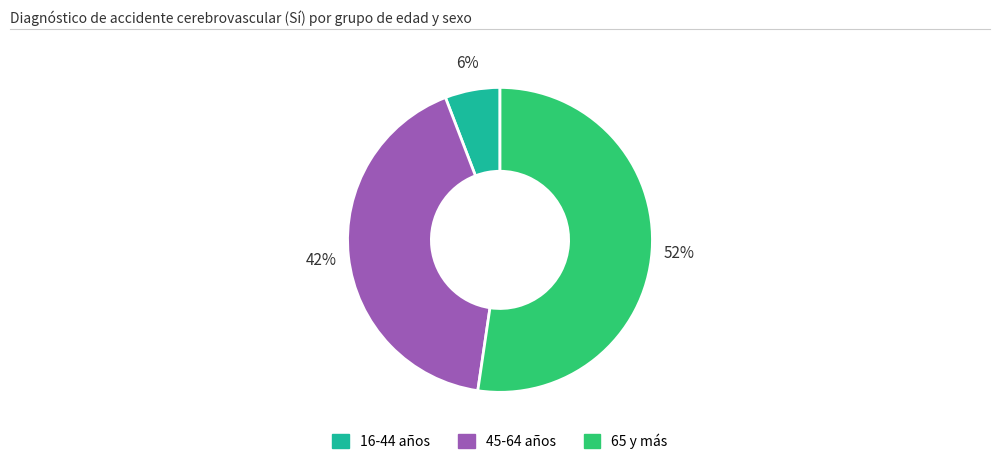

Is there any slice that represents more than half of the pie?

Yes